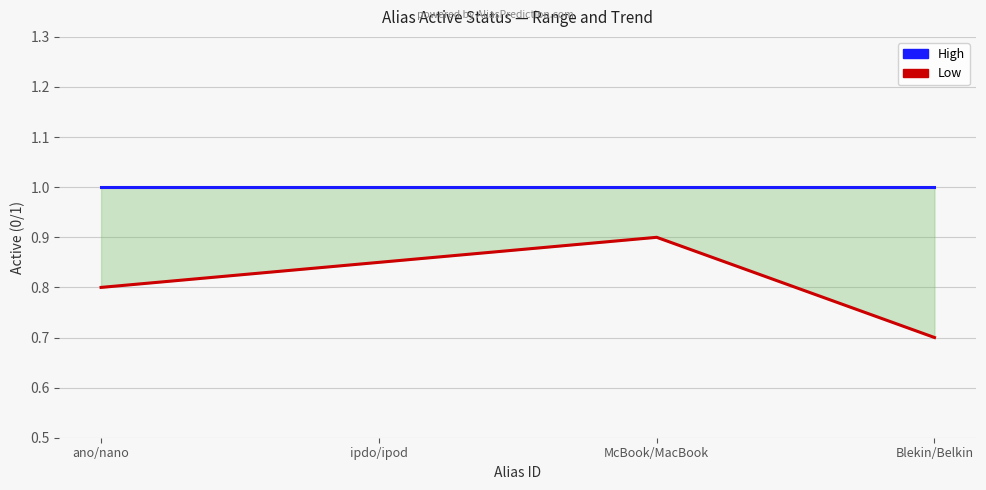

List the labels in order of Low value, largest first.

McBook/MacBook, ipdo/ipod, ano/nano, Blekin/Belkin